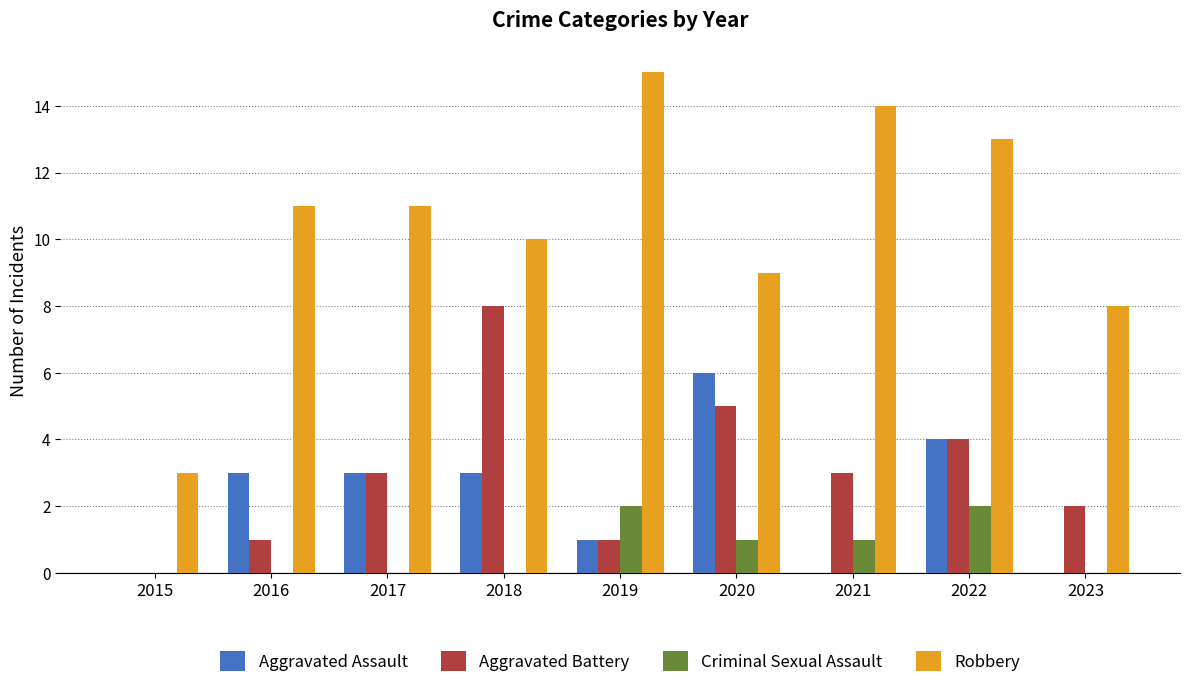

What is the average value of the Aggravated Assault series?

2